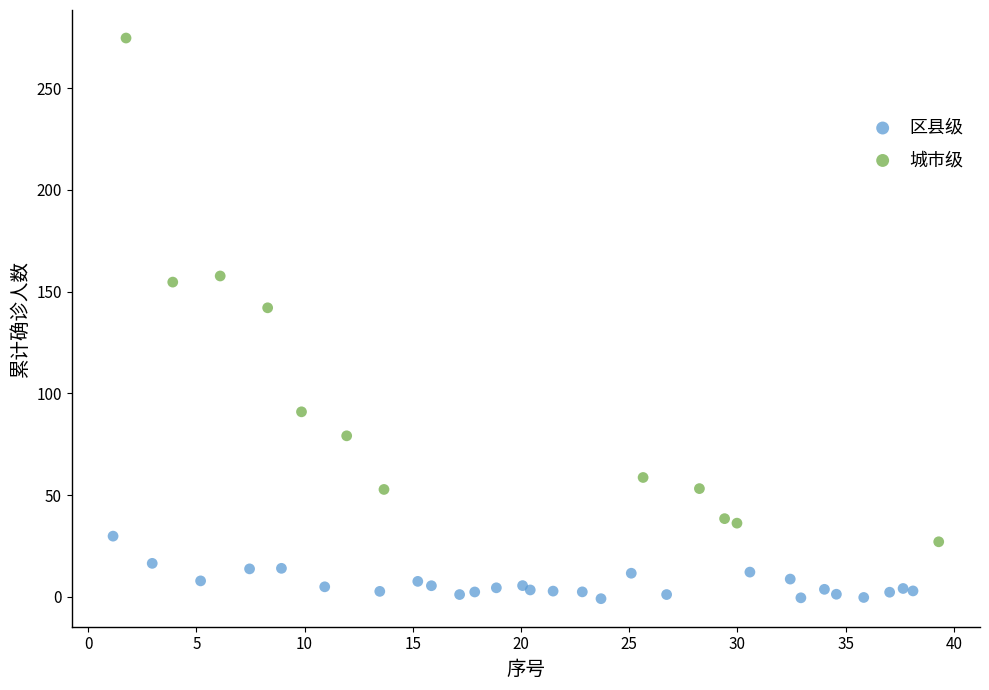

Which series reaches the minimum Y coordinate?

区县级